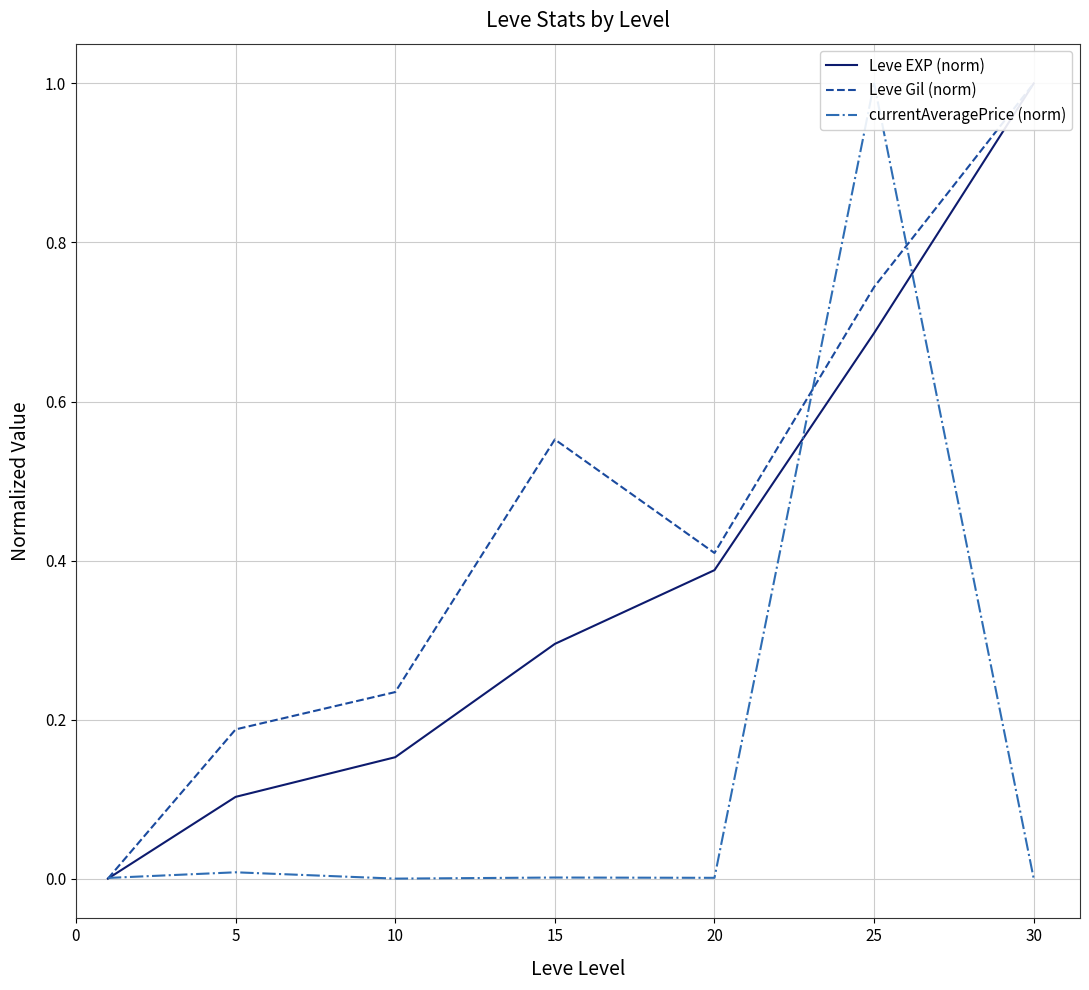

What is the total value across all series at 15?

0.8